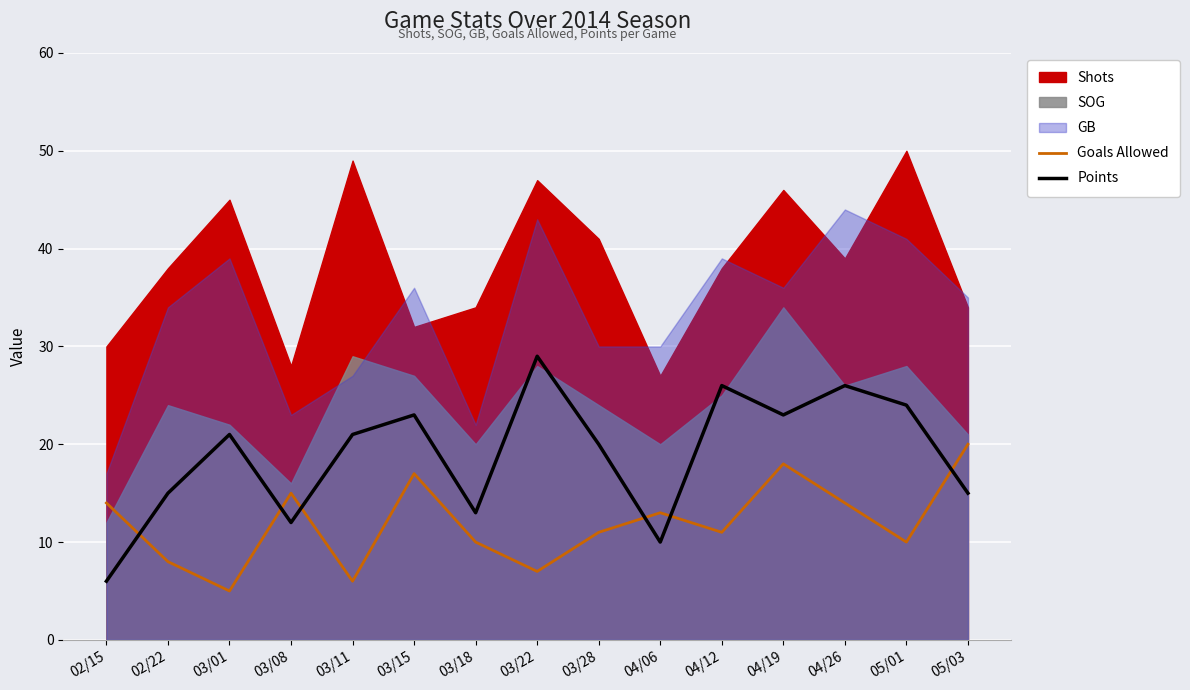

The value of Points at 05/03 is 23. True or false?

False